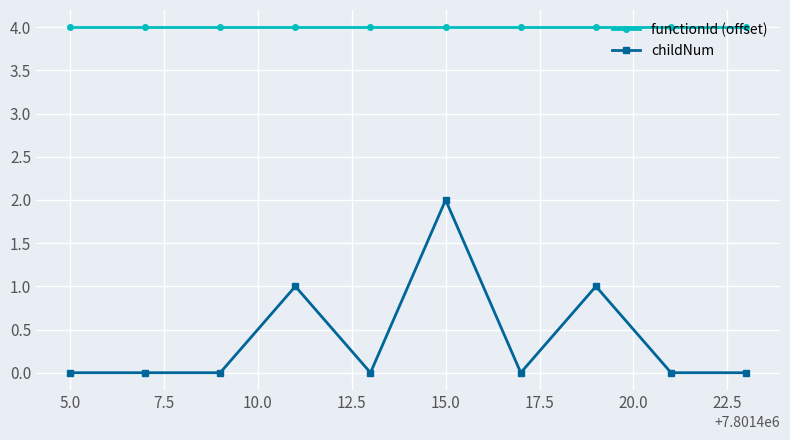

Does the chart display data point markers on the line(s)?

Yes